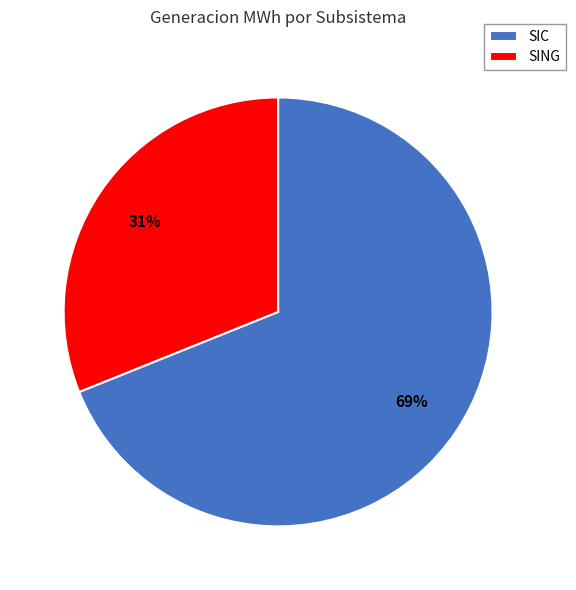

To the nearest percent, what is the average slice percentage?

50%